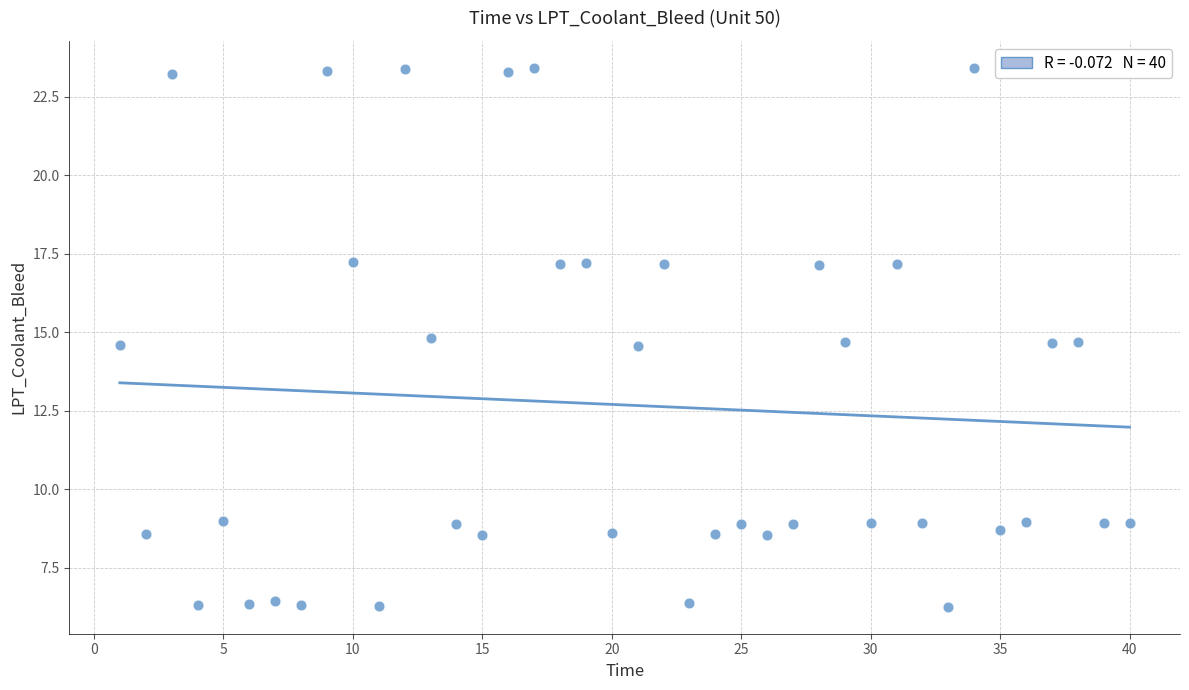

What is the range of X values (max minus min)?

39.0